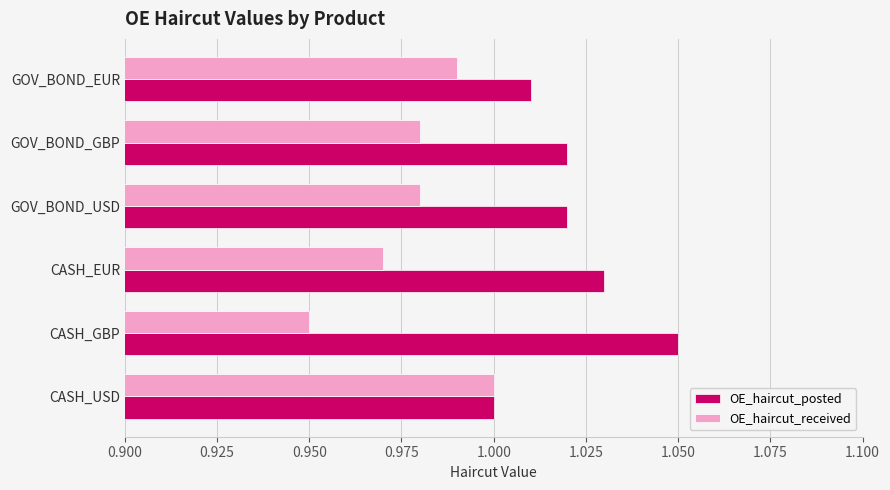

True or false: OE_haircut_posted has a value of 1.4 at CASH_USD.

False